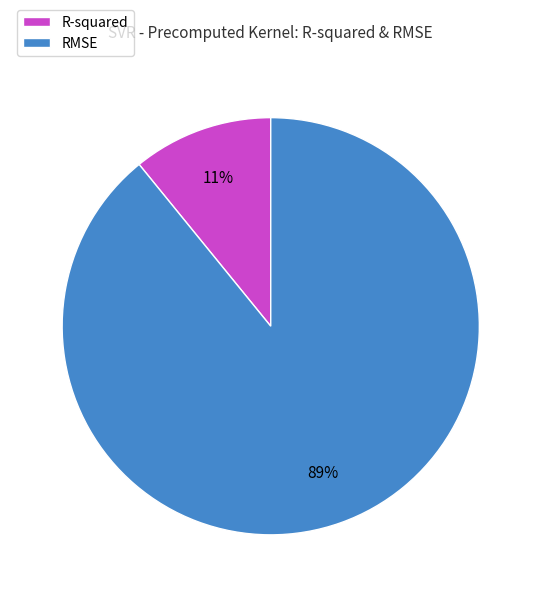

Is the sum of RMSE and R-squared greater than half?

Yes